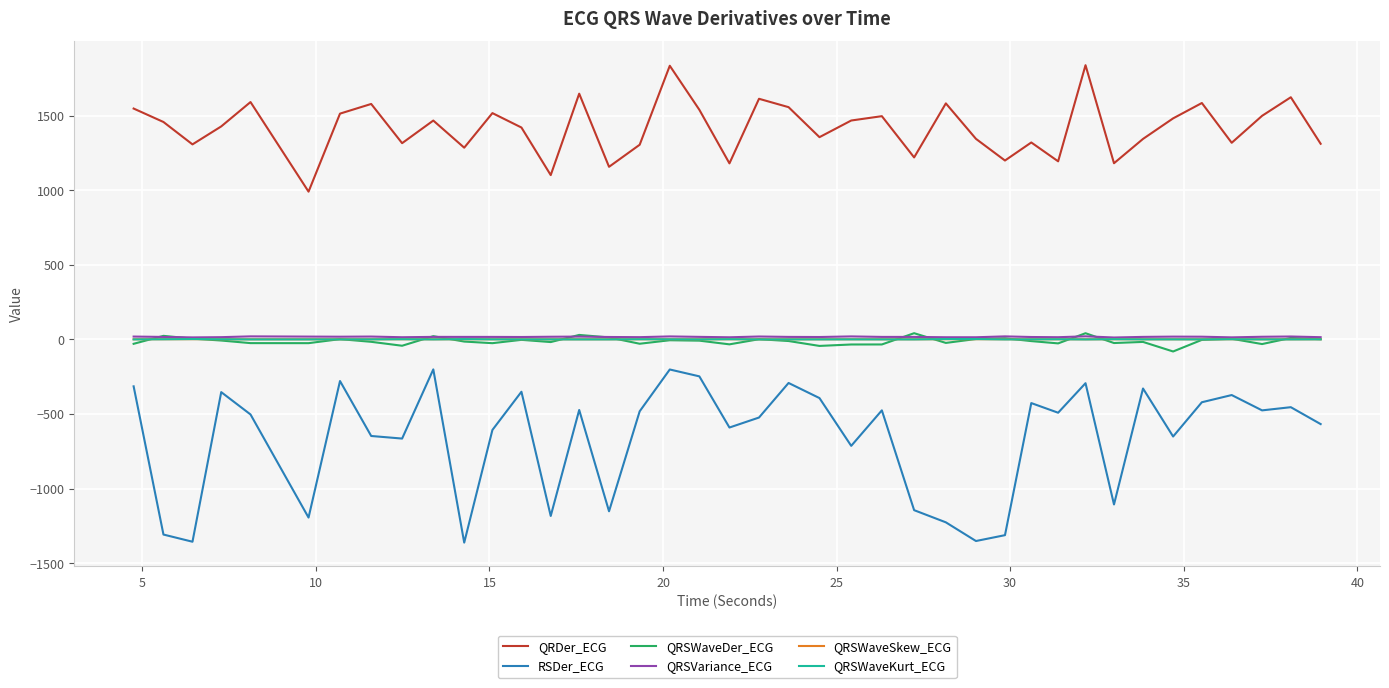

Which series has the largest range (max minus min)?

RSDer_ECG